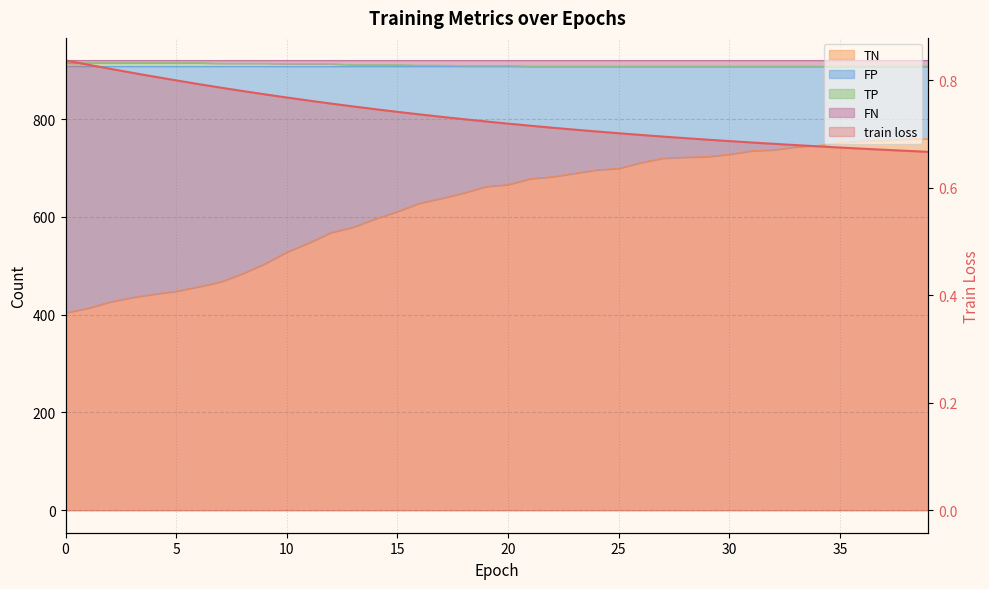

What is the label of the 20th point from the left?

19